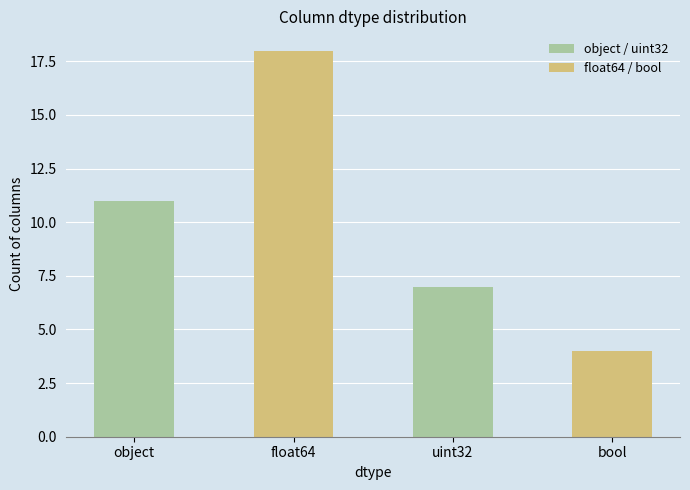

The value at bool is 7. True or false?

False